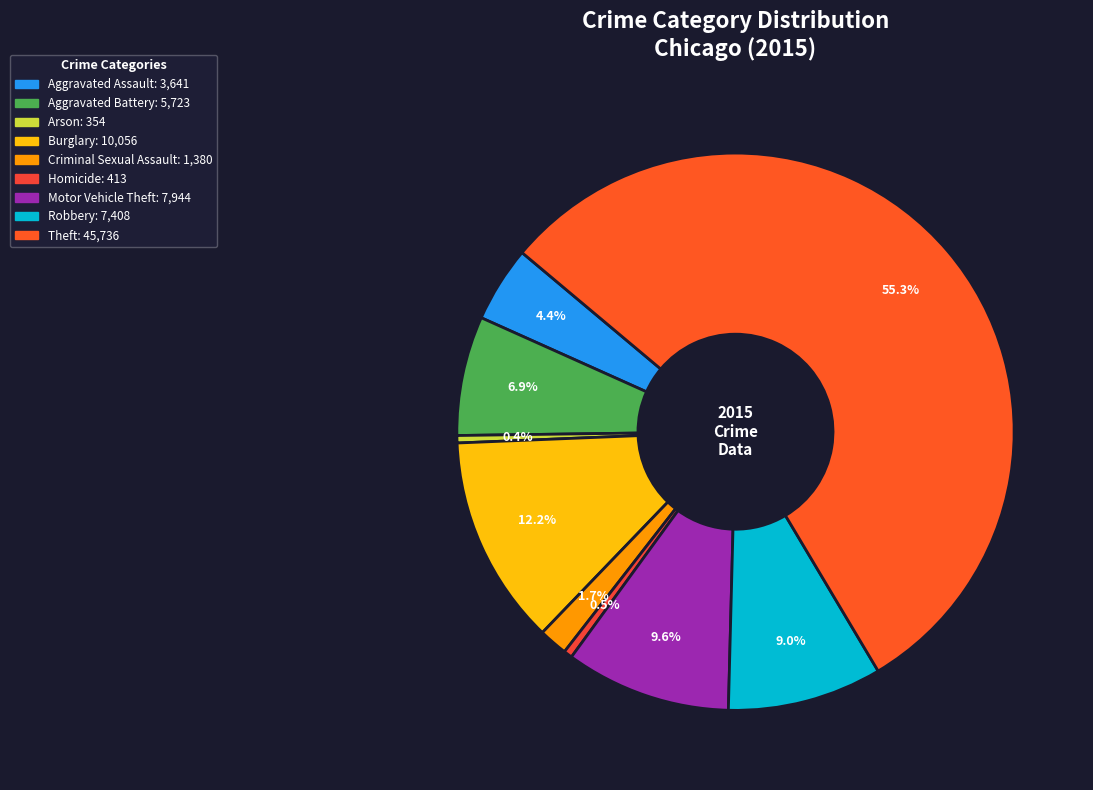

How many segments does this pie chart have?

9